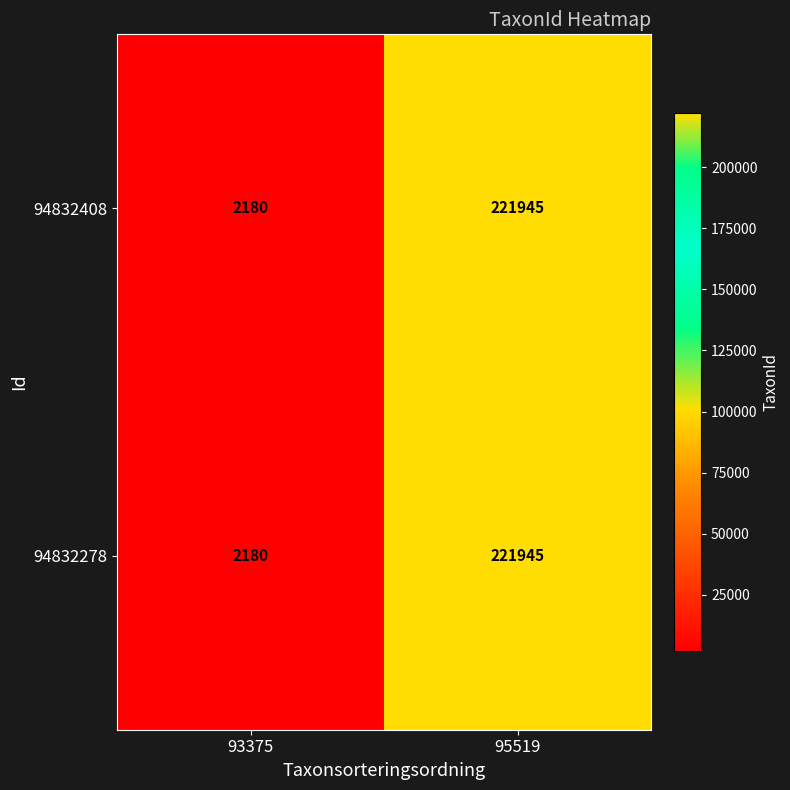

At which category is the sum across all series the highest?

95519